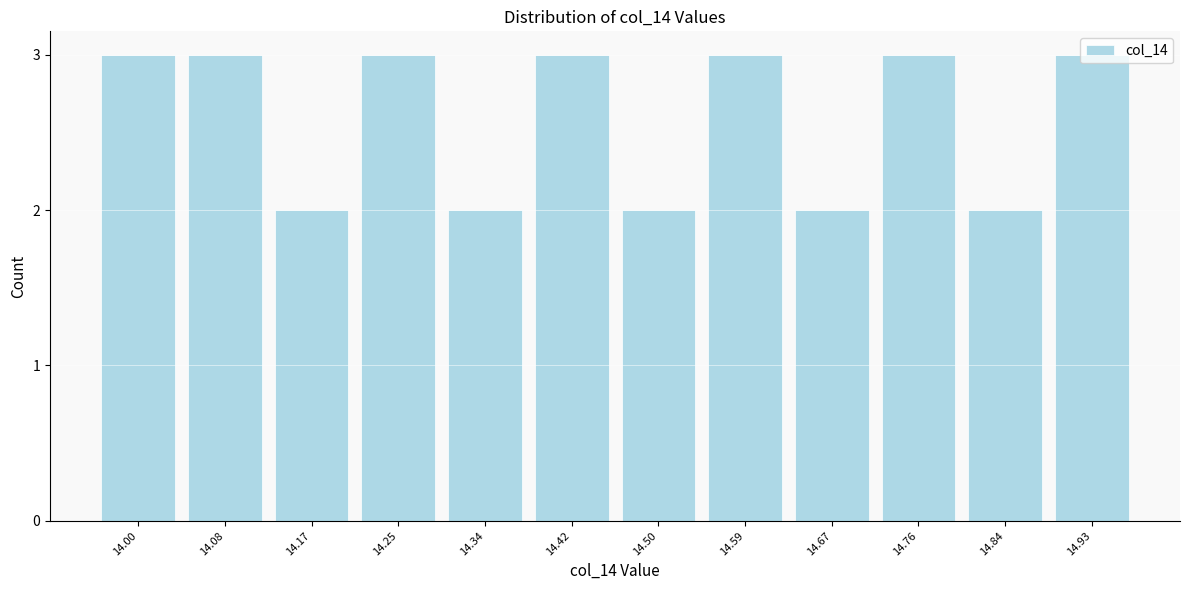

Between 14.25 and 14.34, which is larger?

14.25